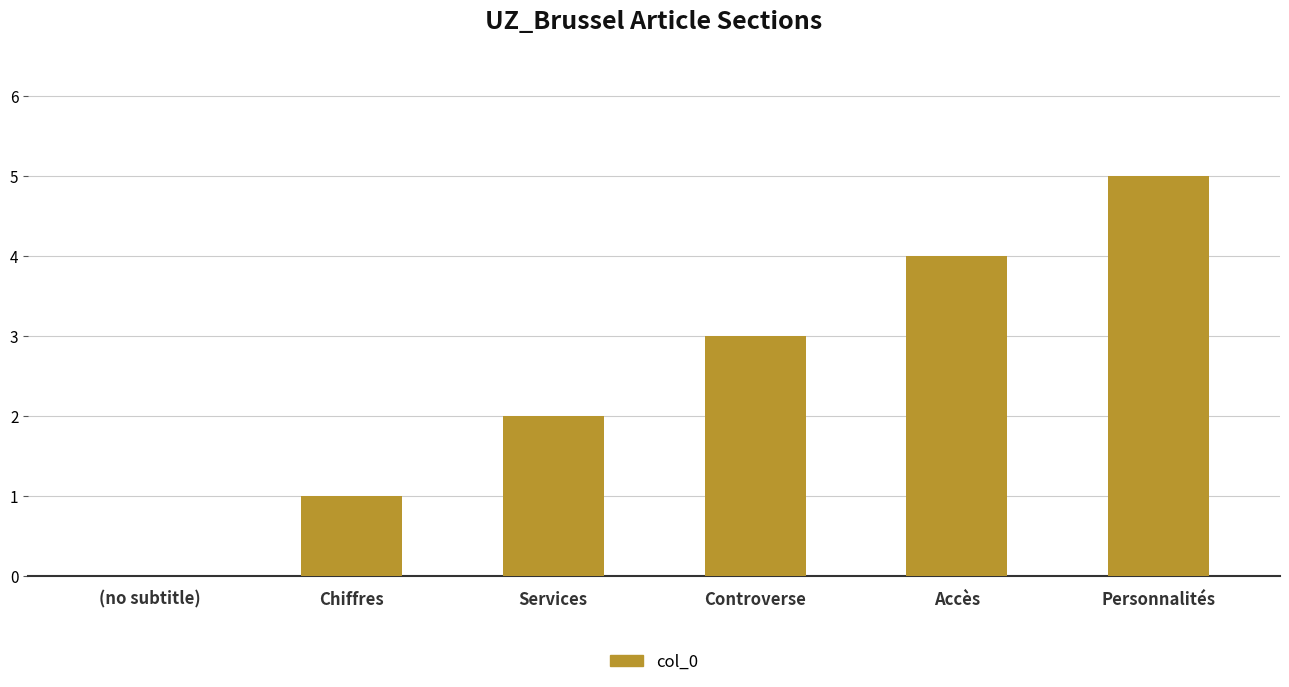

What is the maximum value shown in the chart?

5